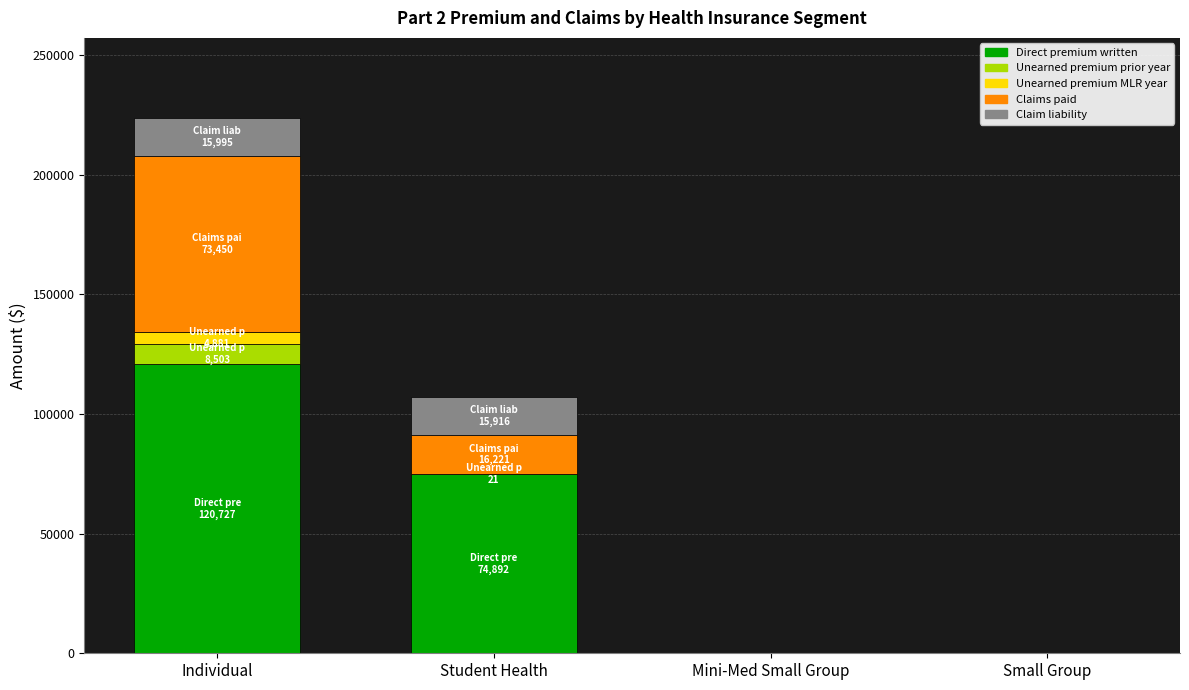

The Direct premium written series shows 120727 at Individual. True or false?

True